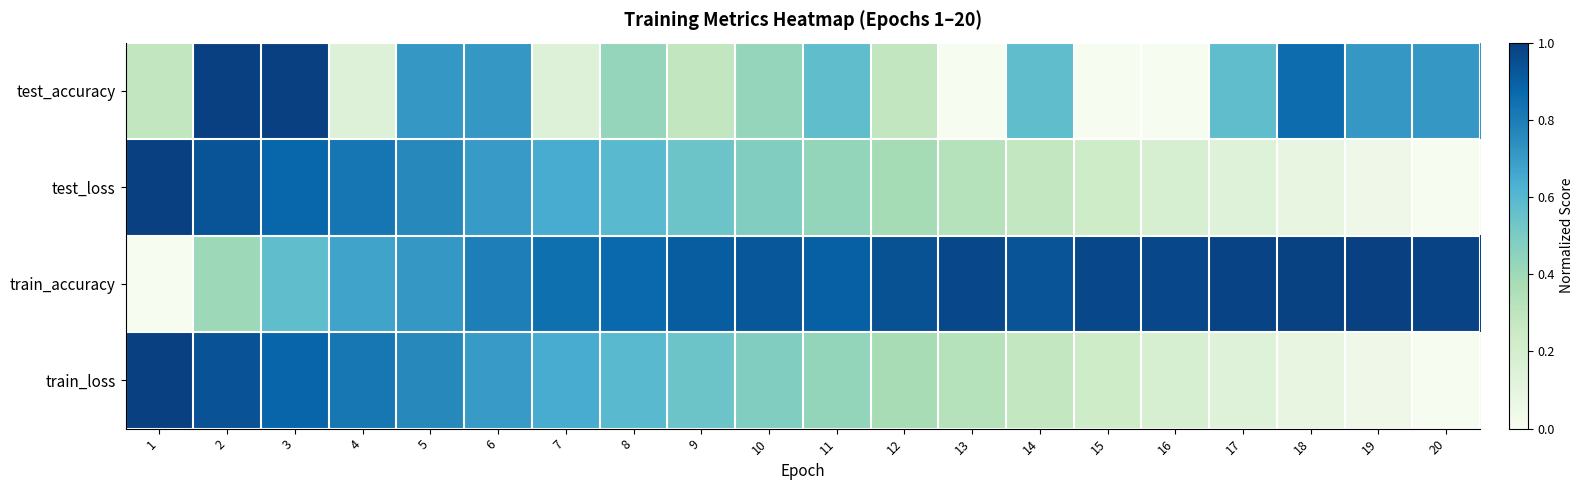

List the series in order of their peak value, highest first.

test_accuracy, test_loss, train_accuracy, train_loss